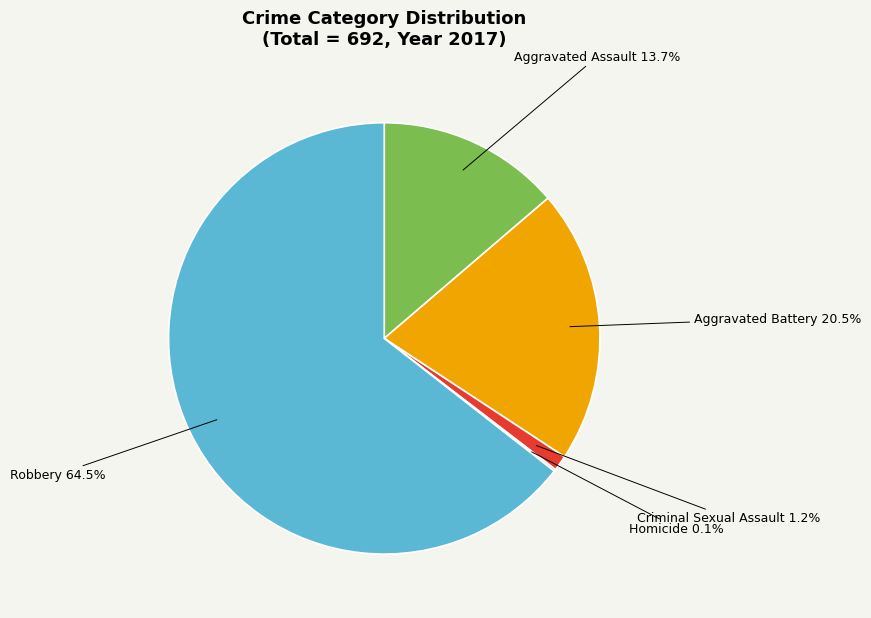

To the nearest percent, what portion does Criminal Sexual Assault represent?

1%